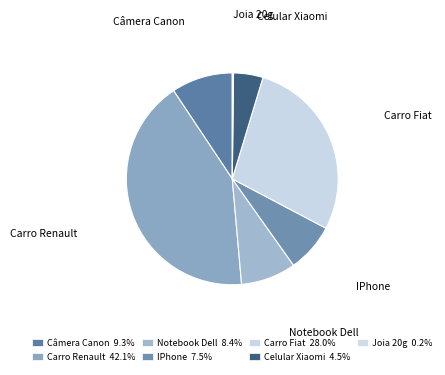

Combined, do Notebook Dell and Carro Fiat account for over 50%?

No